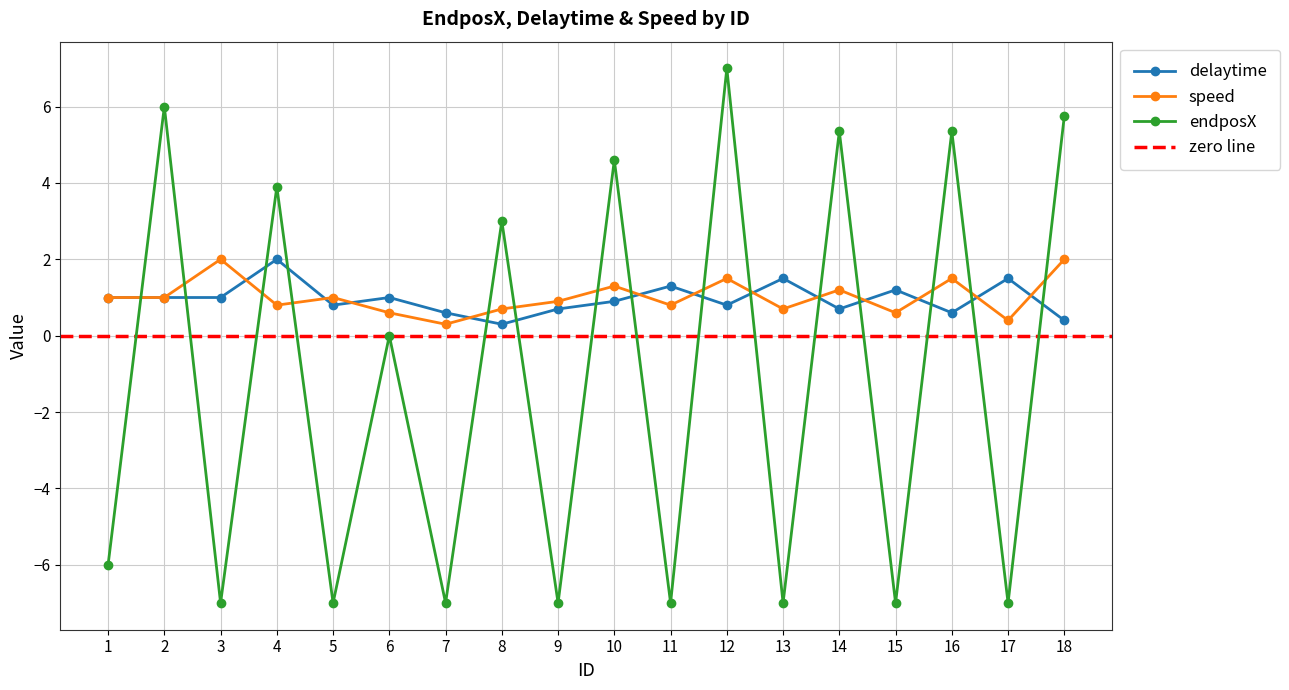

In endposX, how many points are lower than both neighbors (excluding endpoints)?

8